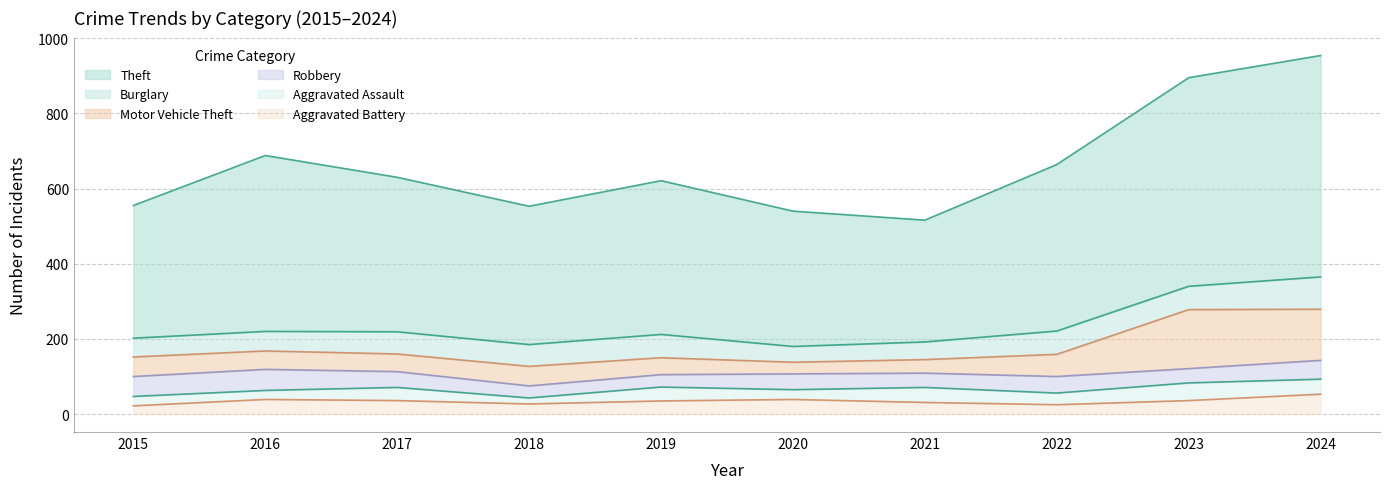

How many data points in Aggravated Assault are less than 35?

5